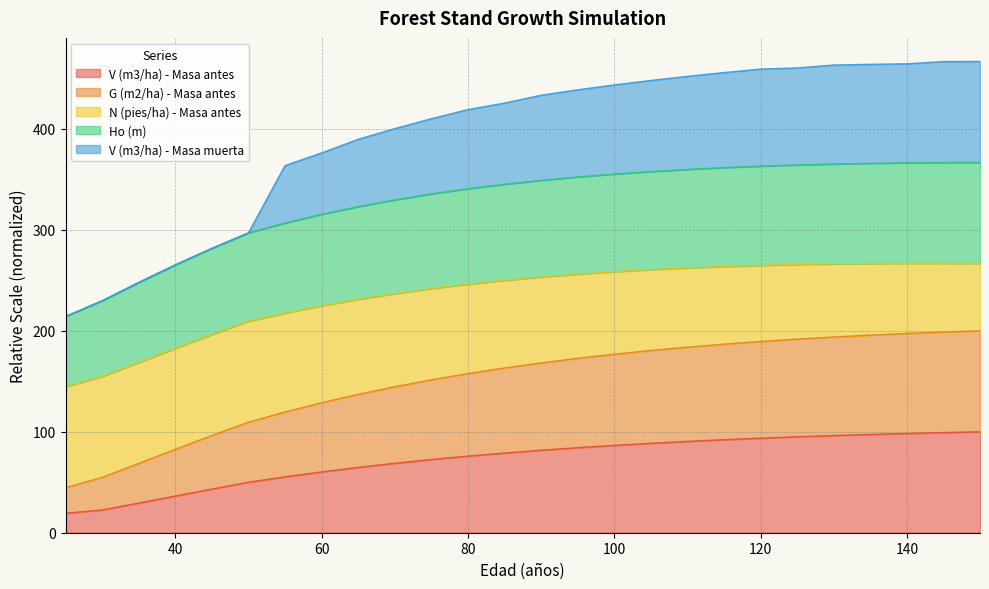

At which label does Ho (m) first exceed 349?

90